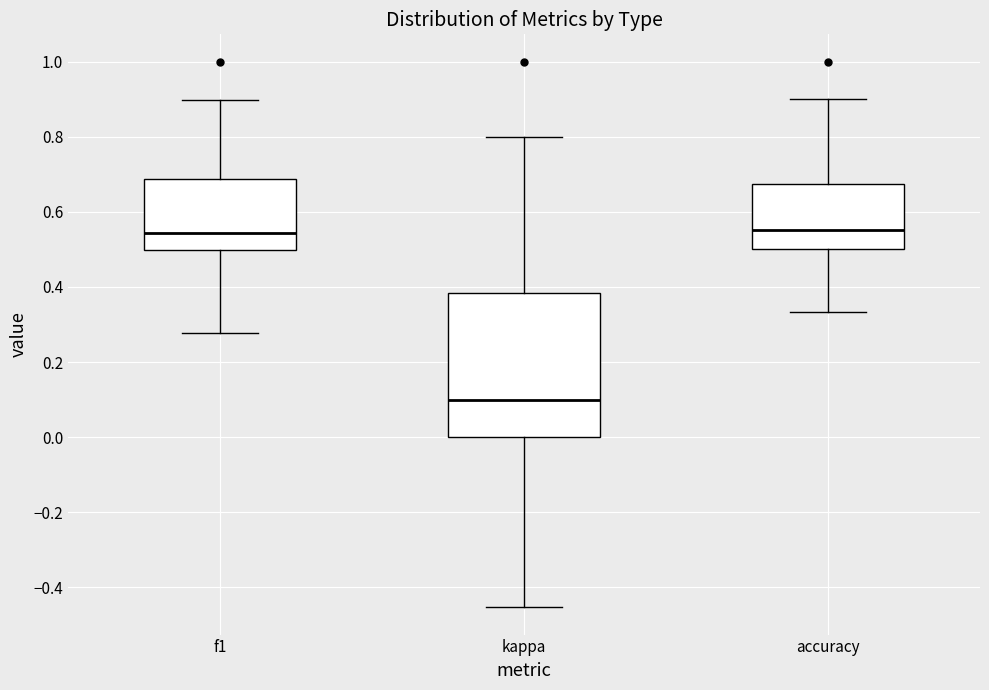

Where is the upper edge of the box for accuracy on the y-axis? The values are not printed on the chart, so give them approximately, as read against the axis.

0.68